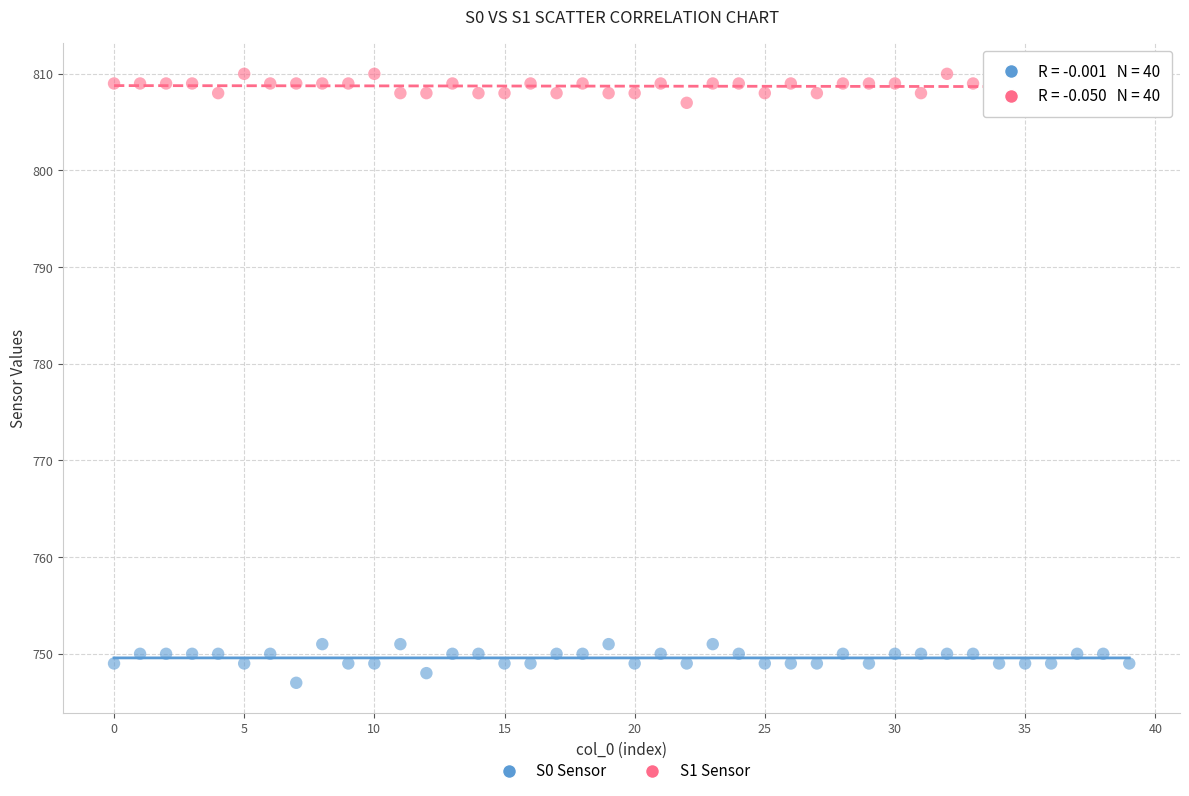

Across all data points, what is the range of Y values (max minus min)?

63